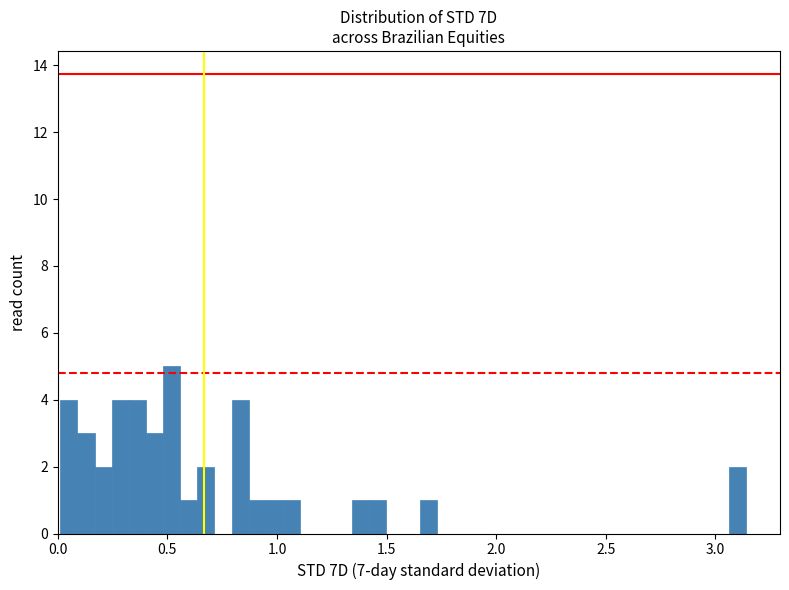

Read against the x-axis, roughly where is the centre of the tallest bar?

0.50